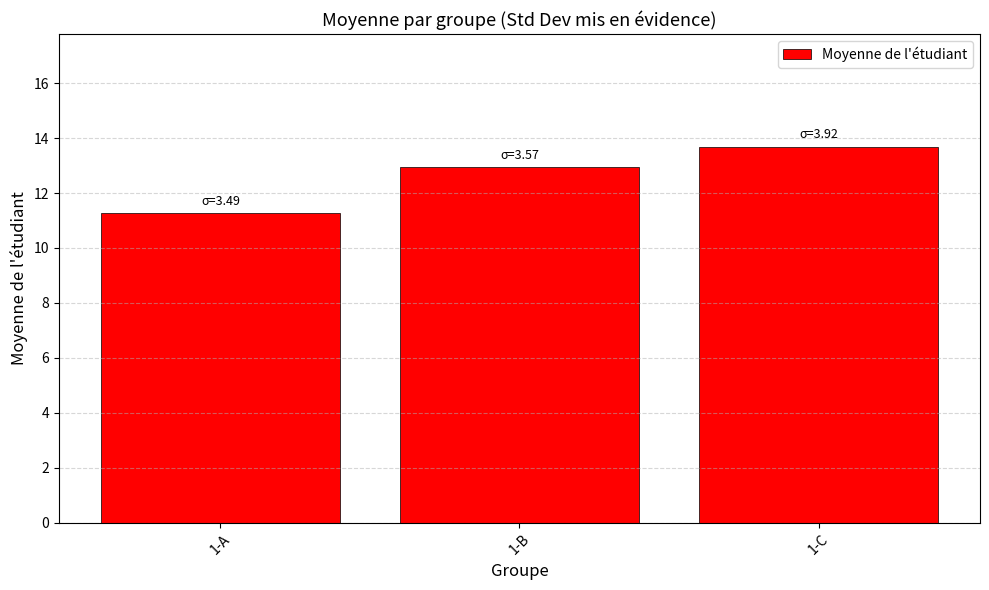

At which category does the chart reach its minimum across all series?

1-A